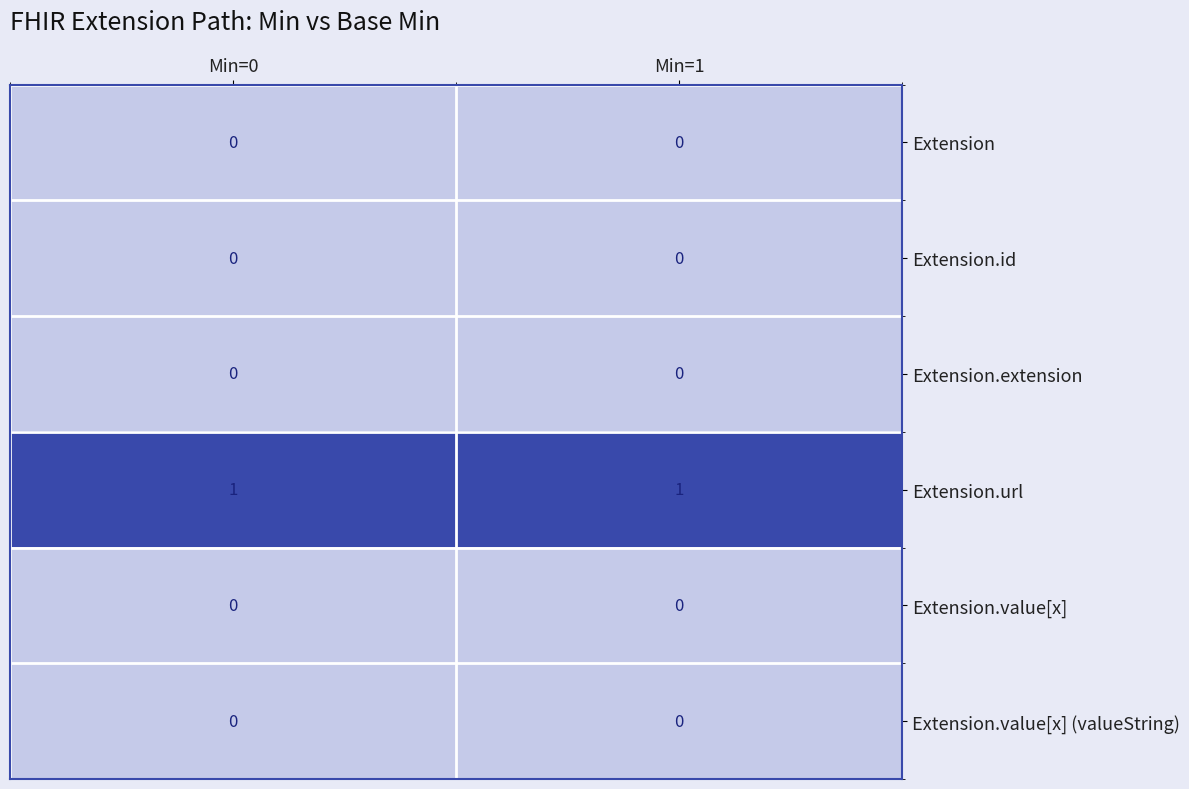

What is the spread (max minus min) of values at Min=0?

1